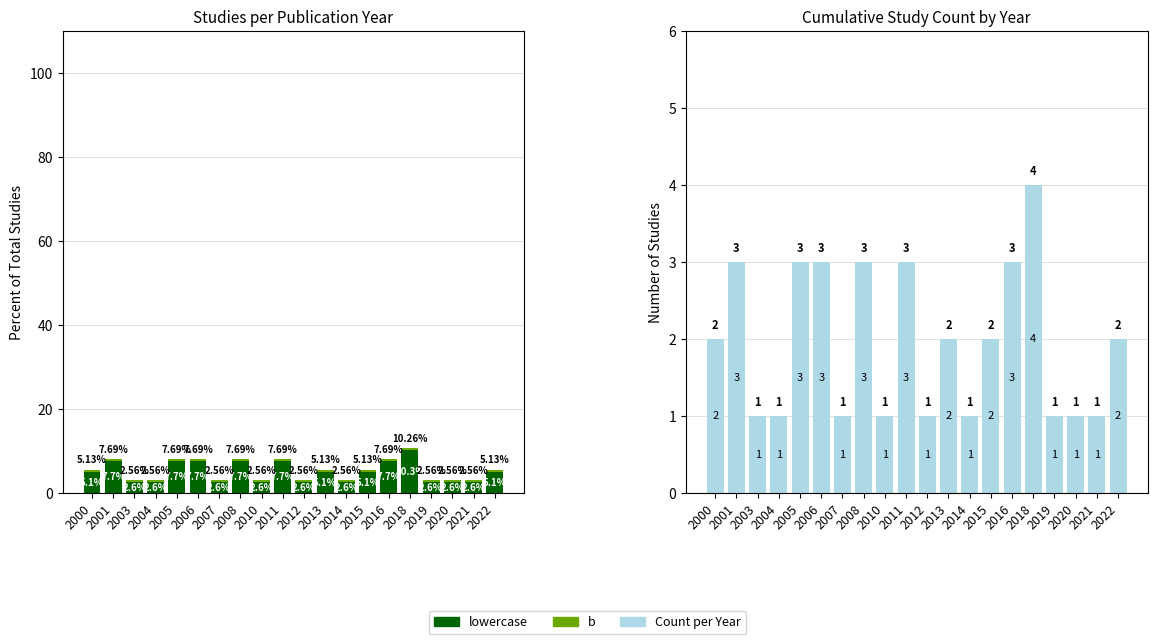

Count the Count per Year values in the range 1 to 3.

19